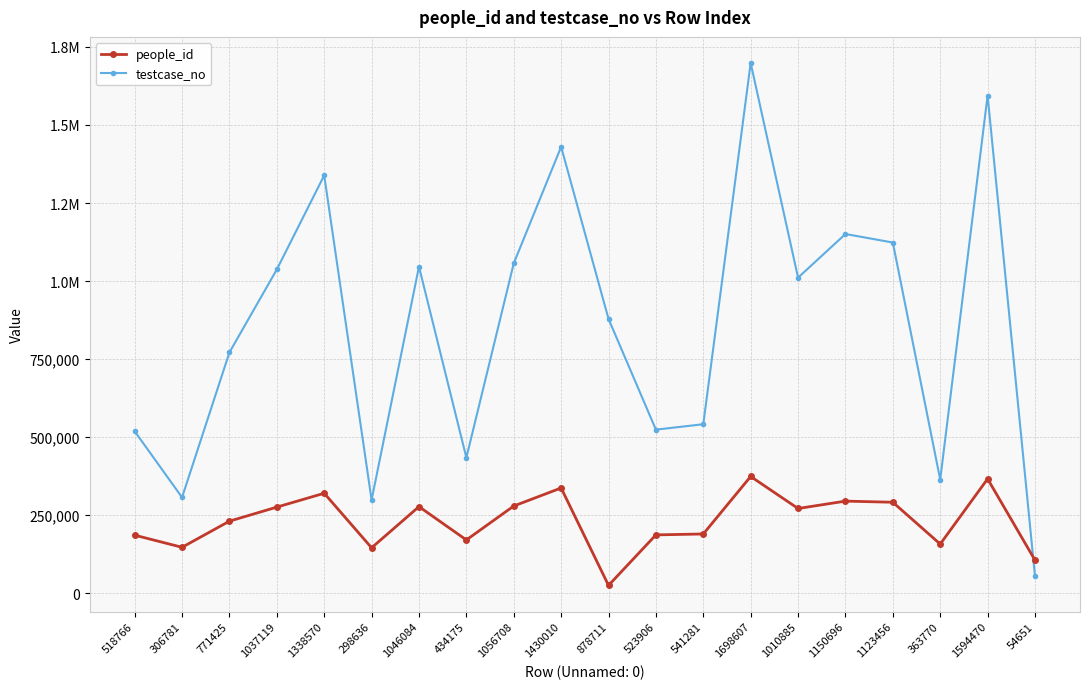

What is the label of the 18th point from the right?

771425